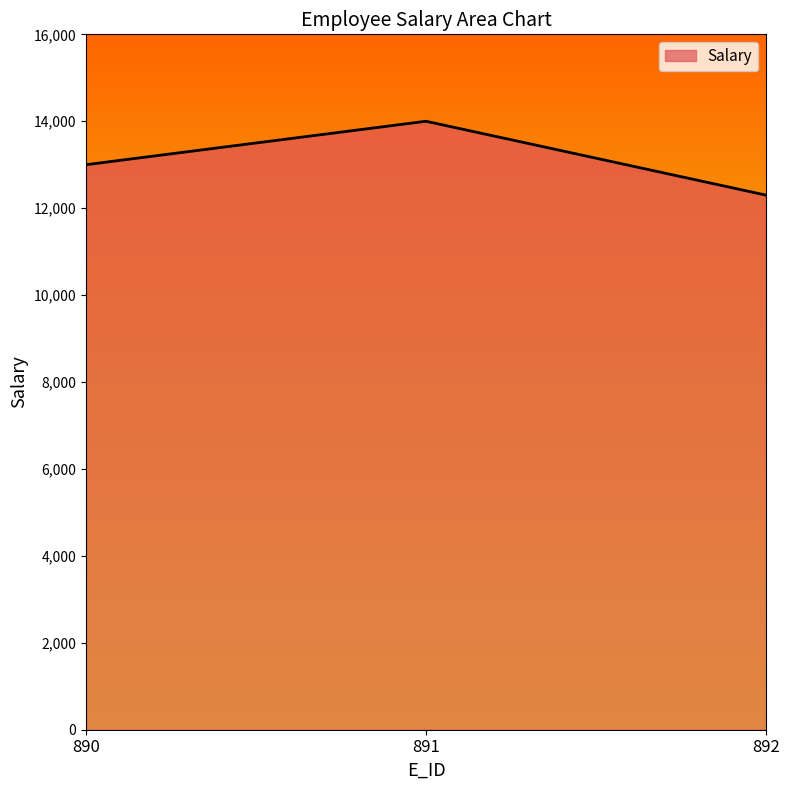

How many distinct data groups are displayed?

1